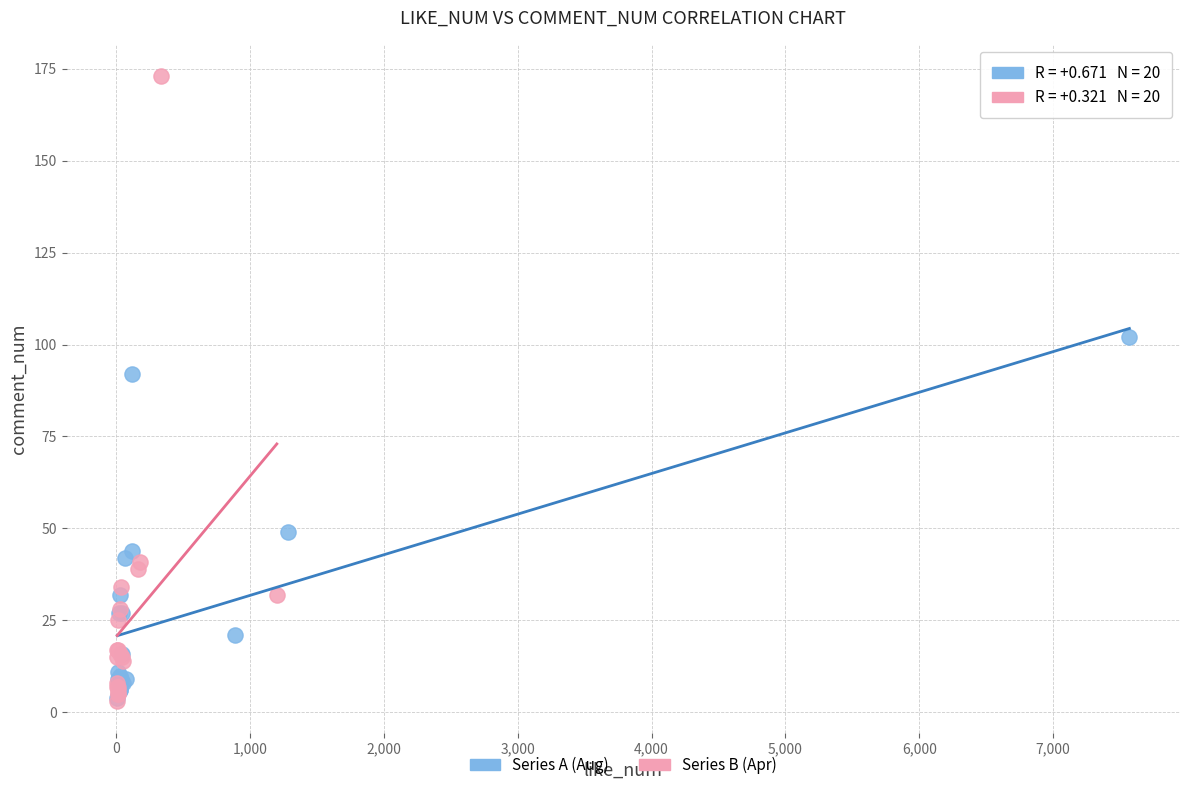

Which series has the largest Y range (max minus min)?

Series B (Apr)